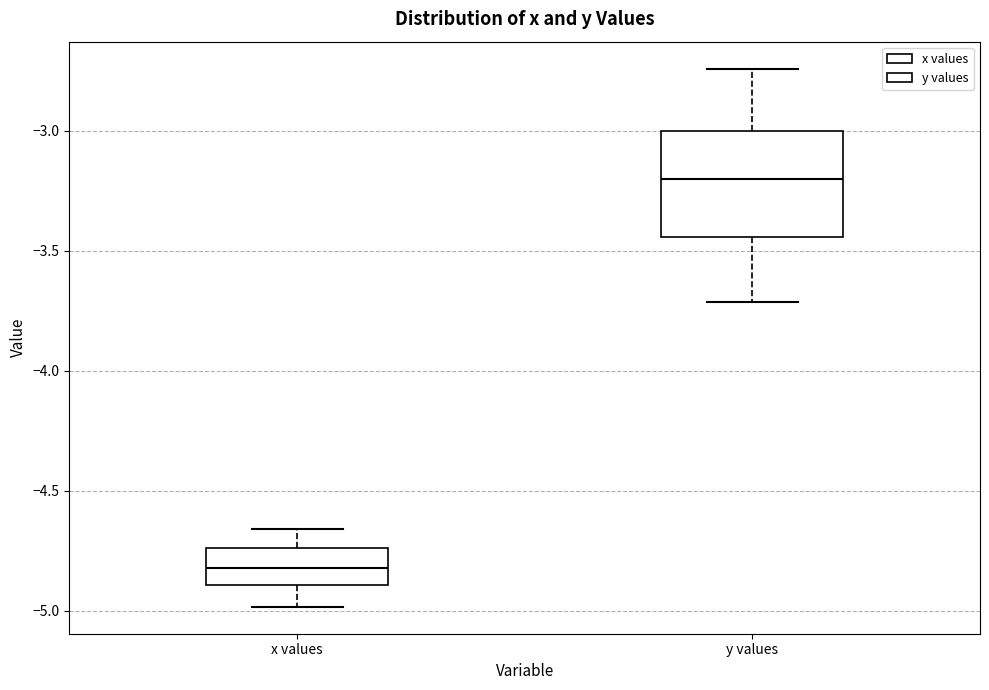

Reading left to right, read every box against the y-axis: the position of its median line, the range the box covers, and the ends of its whiskers. The values are not printed on the chart, so give them approximately, as read against the axis.

x values: median -4.80, box -4.90 to -4.75, whiskers -5.00 to -4.65
y values: median -3.20, box -3.45 to -3.00, whiskers -3.70 to -2.75